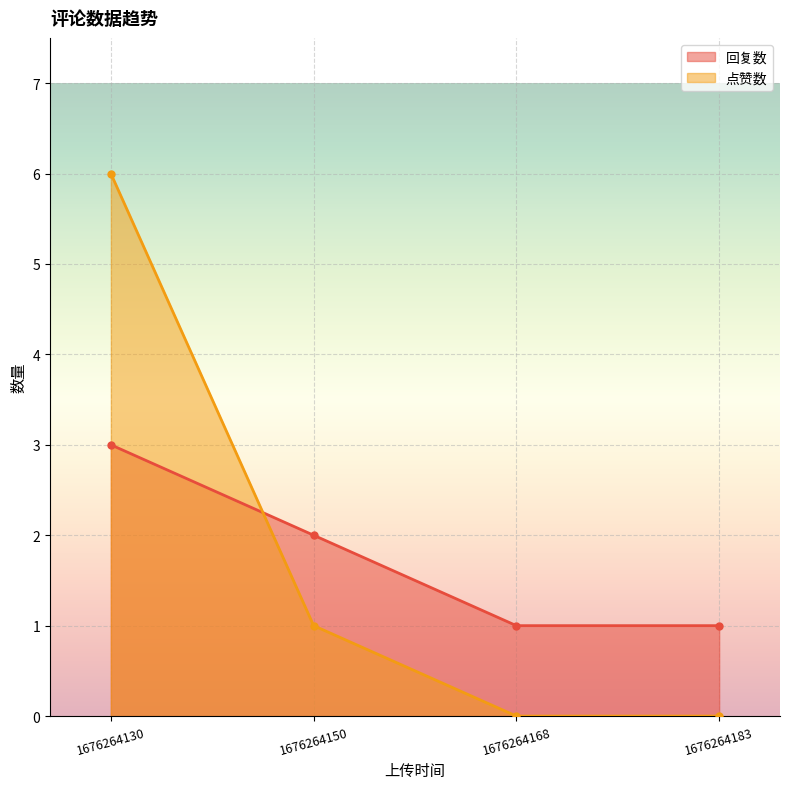

Which label corresponds to the largest value in the chart?

1676264130